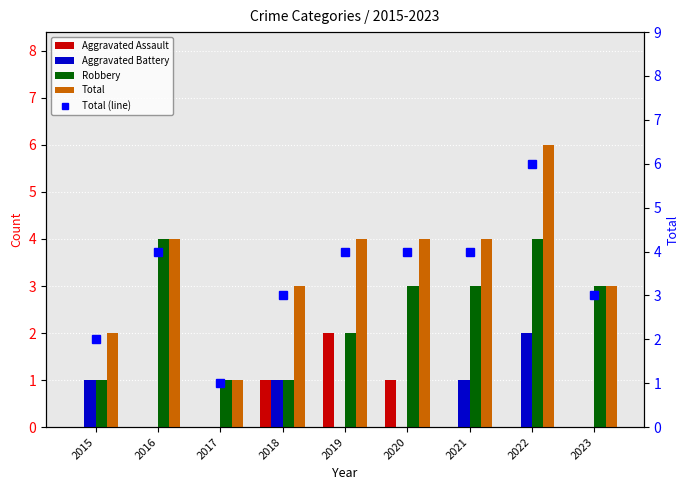

Which has a higher value, 2019 or 2022?

2019